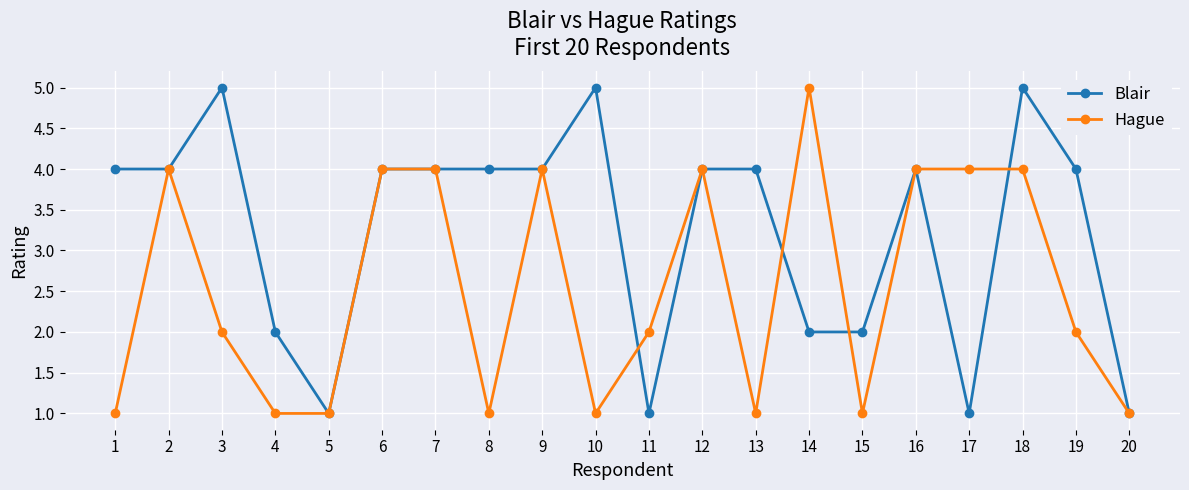

True or false: Hague and Blair intersect in this chart.

True